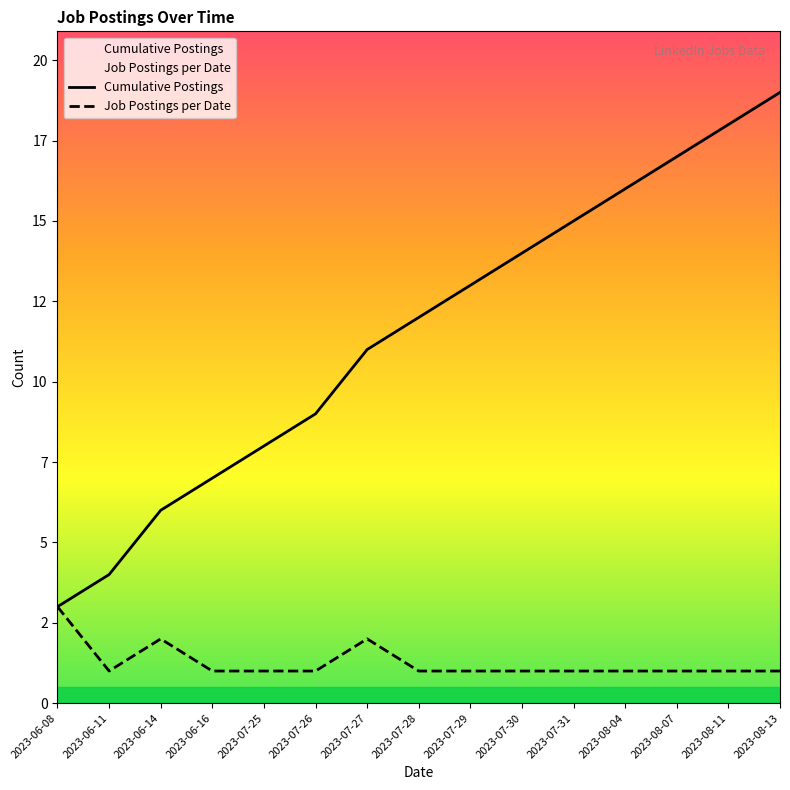

True or false: Cumulative Postings has more than 1 interior local peaks.

False